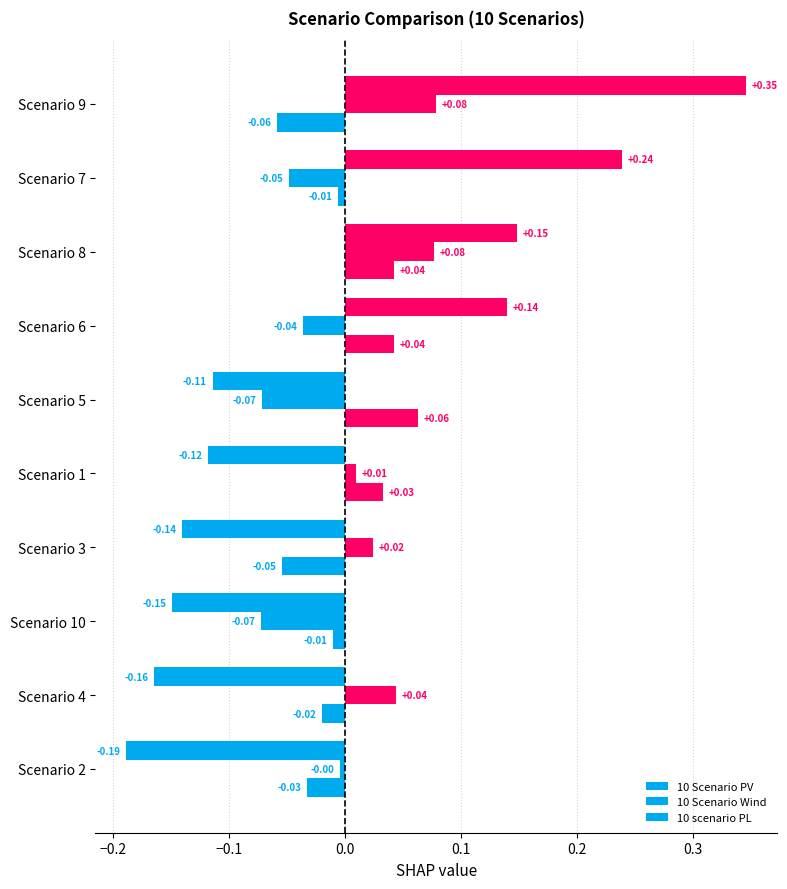

How many values in the 10 Scenario Wind series are below 0?

5